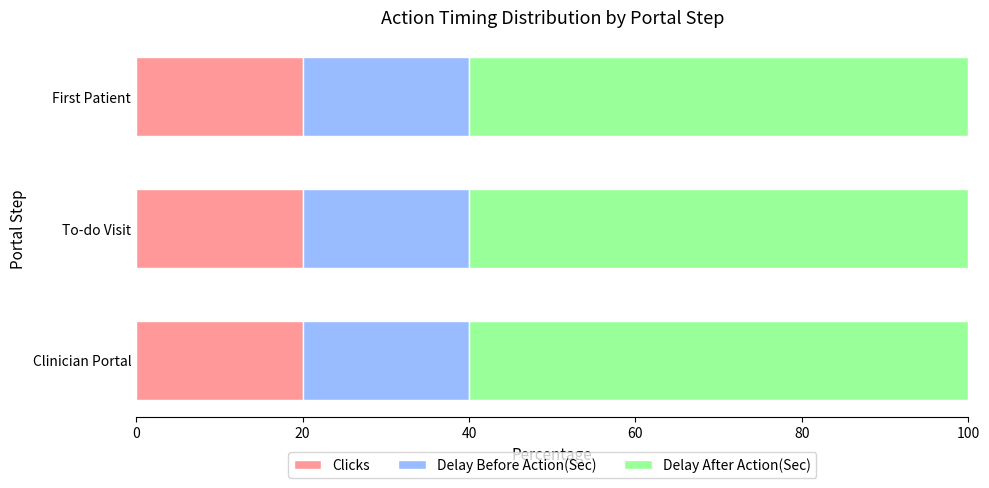

True or false: Clicks has a value of 20 at First Patient.

True